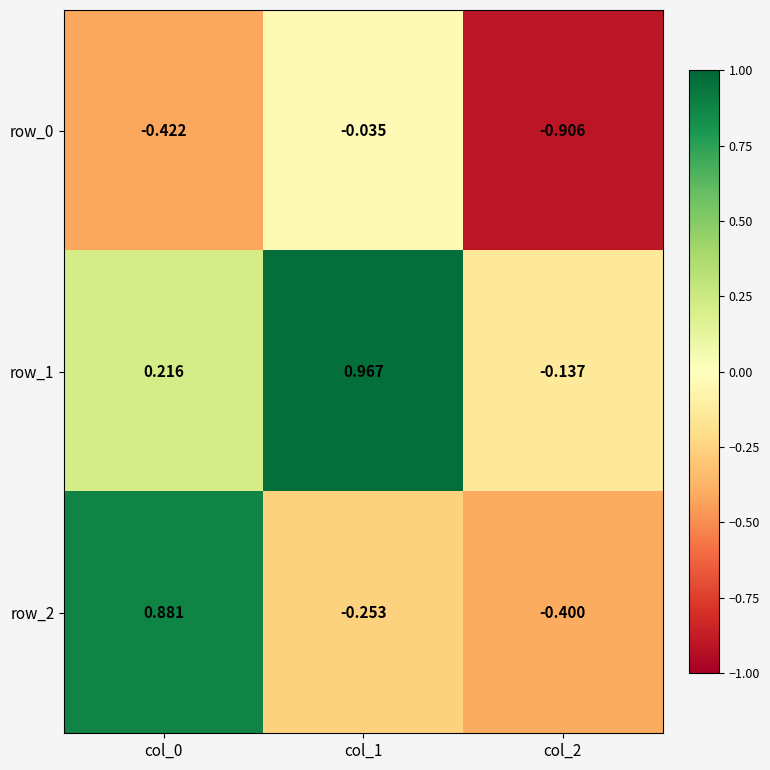

At which category does the chart reach its peak across all series?

col_1